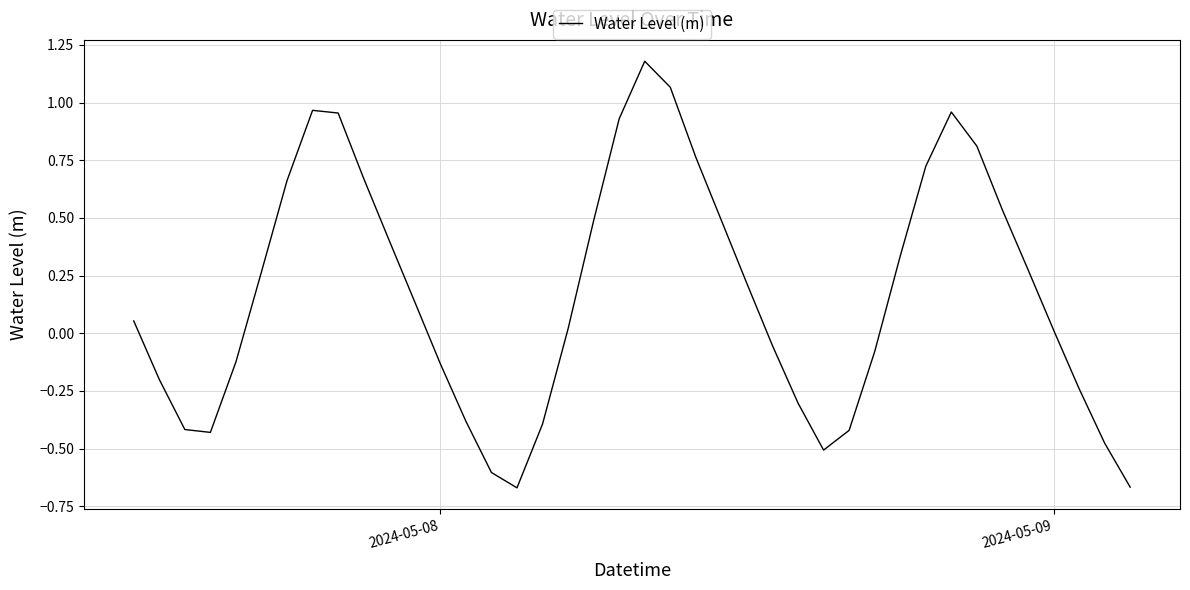

What is the difference between the maximum and minimum values?

1.8